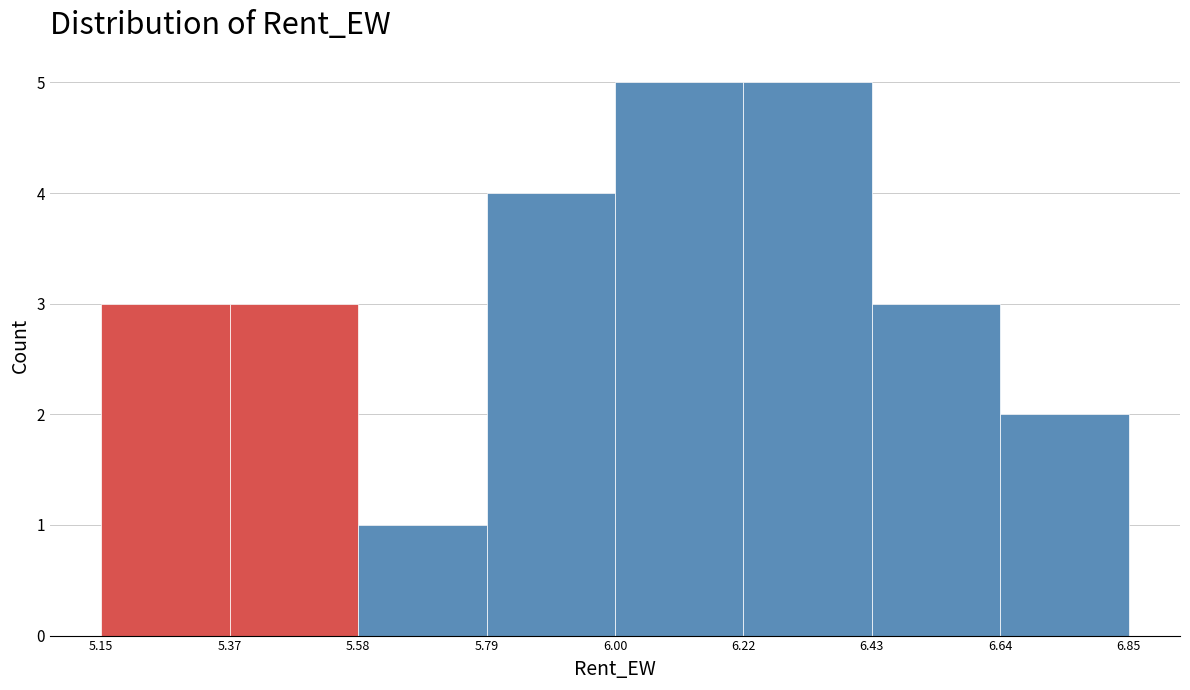

Reading left to right, transcribe this chart: for each bar, give the range it covers on the x-axis and its height. The values are not printed on the chart, so give them approximately, as read against the axis.

5.15 to 5.37: 3
5.37 to 5.58: 3
5.58 to 5.79: 1
5.79 to 6.00: 4
6.00 to 6.22: 5
6.22 to 6.43: 5
6.43 to 6.64: 3
6.64 to 6.85: 2